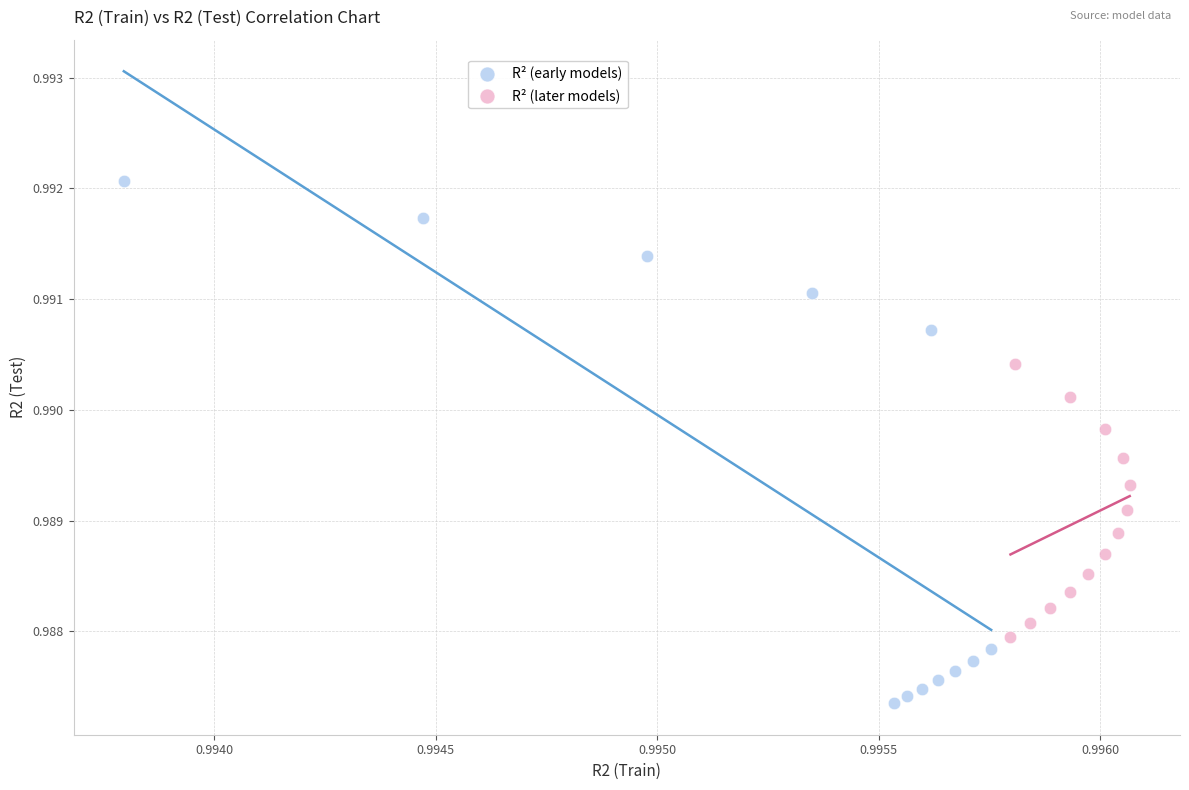

What are all the series names shown in the legend?

R² (early models), R² (later models)